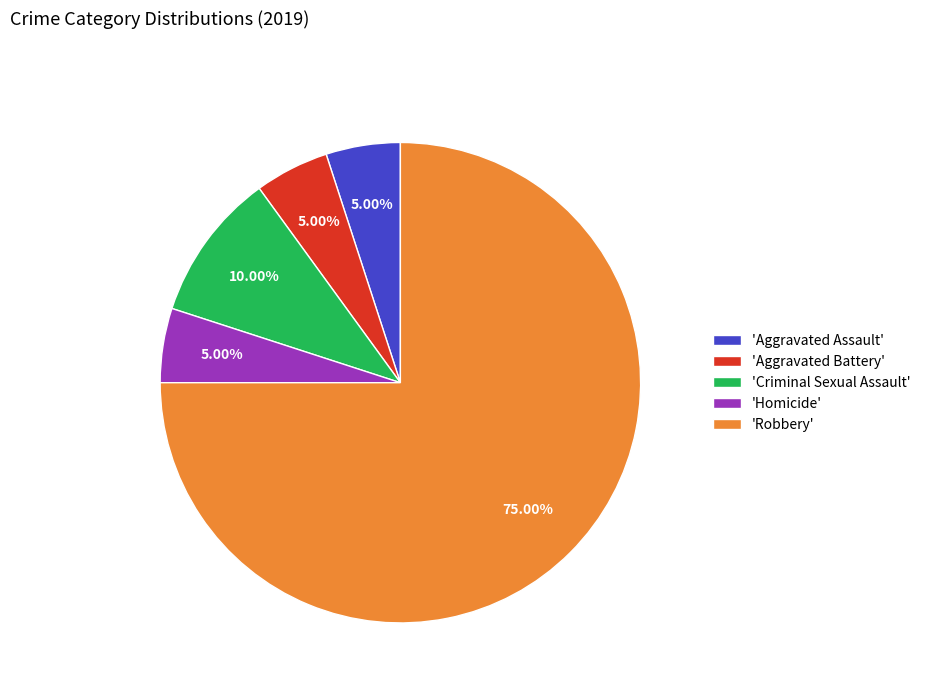

Combined, do 'Homicide' and 'Robbery' account for over 50%?

Yes